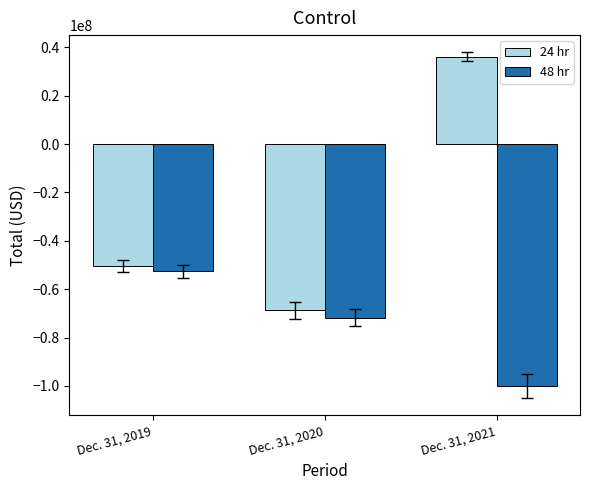

What is the smallest value displayed?

-100063000